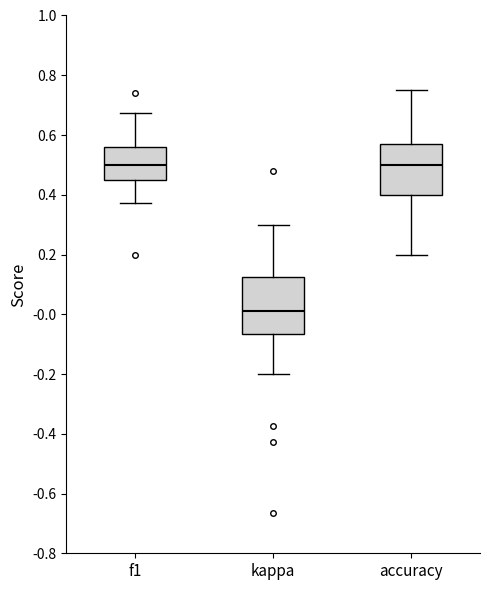

Reading left to right, read every box against the y-axis: the position of its median line, the range the box covers, and the ends of its whiskers. The values are not printed on the chart, so give them approximately, as read against the axis.

f1: median 0.50, box 0.46 to 0.56, whiskers 0.38 to 0.68
kappa: median 0.02, box -0.06 to 0.12, whiskers -0.20 to 0.30
accuracy: median 0.50, box 0.40 to 0.58, whiskers 0.20 to 0.76